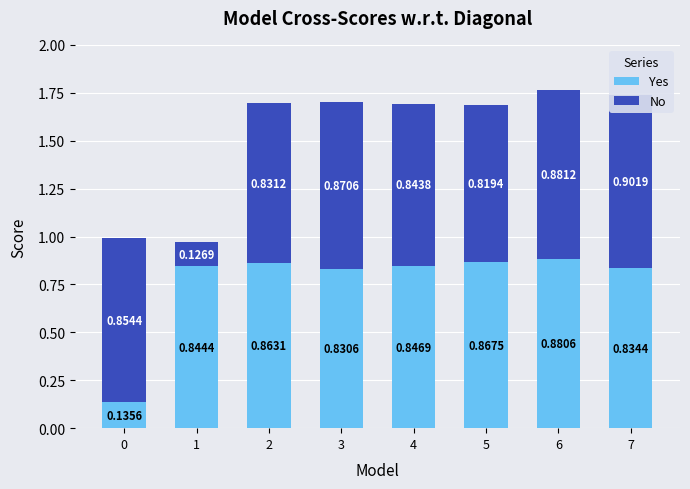

How many groups of bars are there?

8